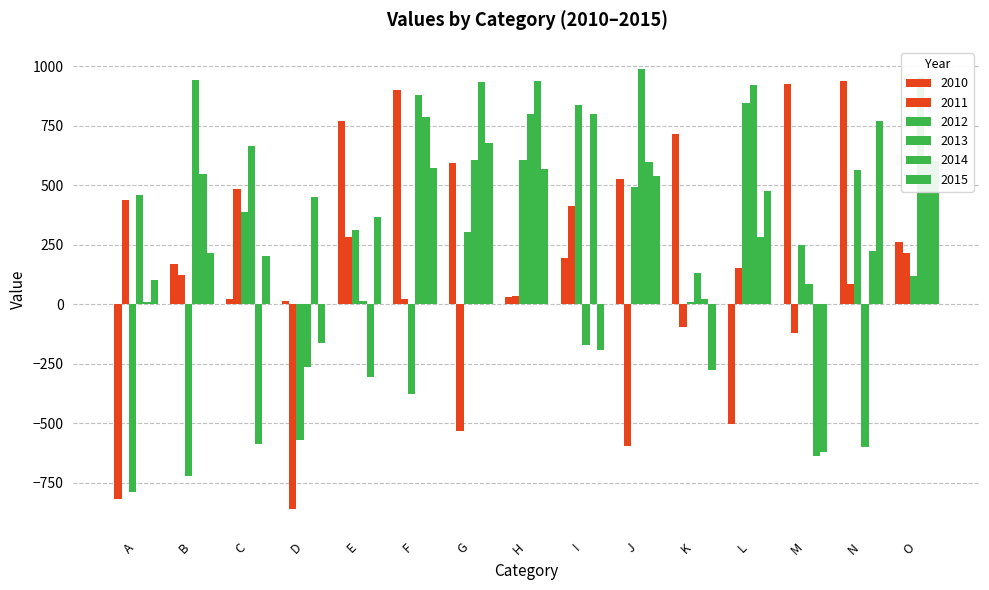

At which category does the chart reach its peak across all series?

J